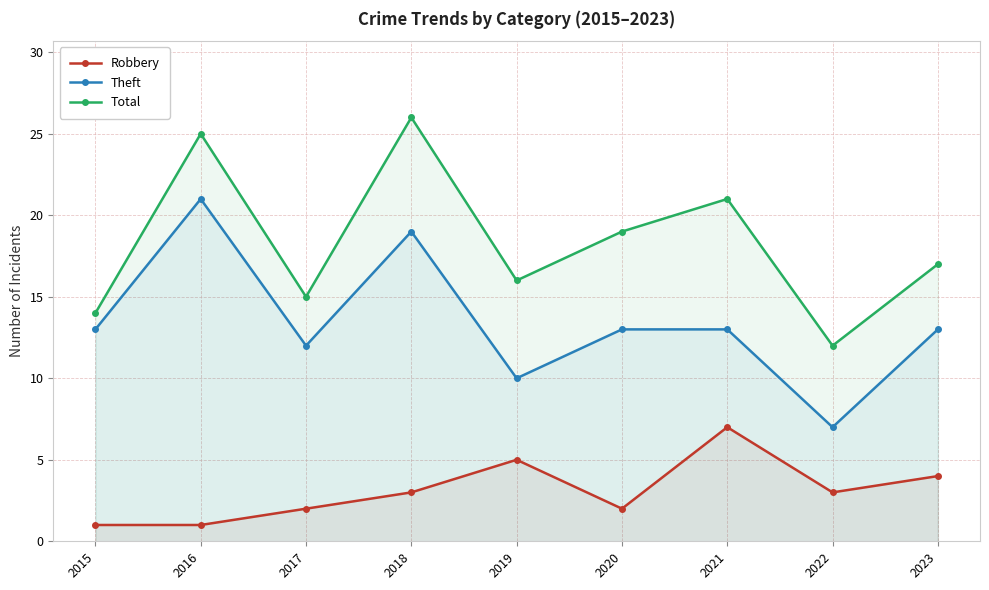

True or false: Theft and Total cross at least once.

False